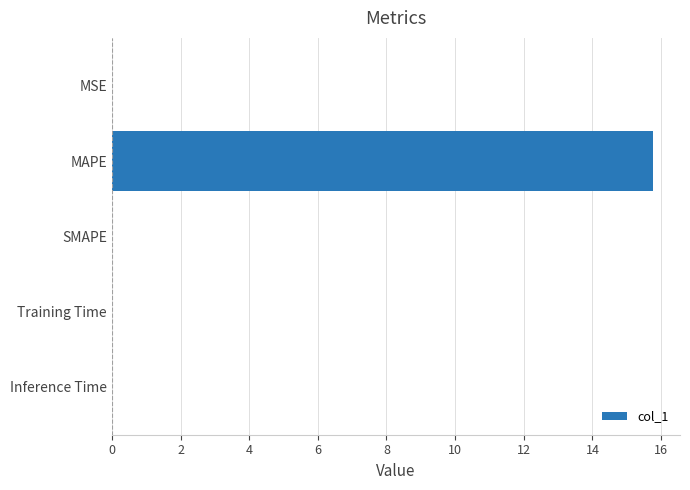

What is the greatest value displayed?

15.8